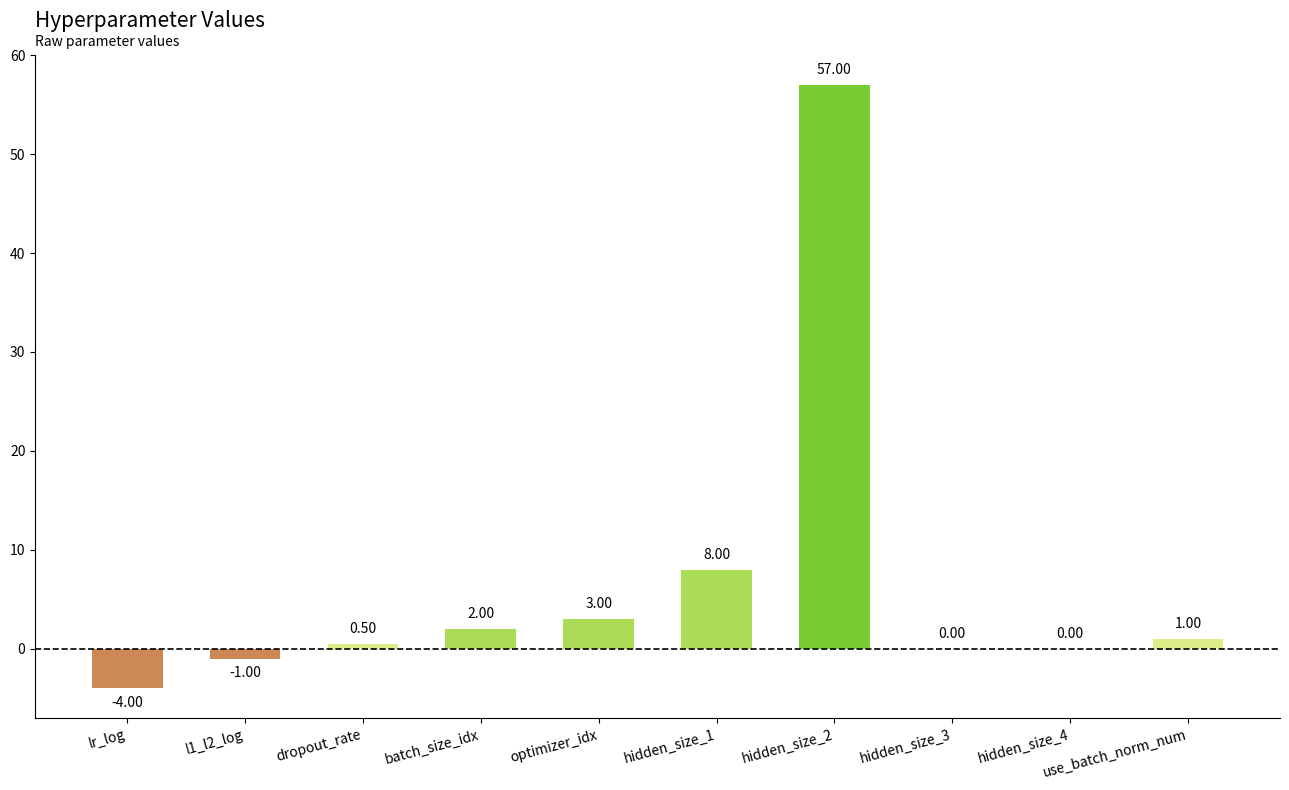

What is the difference between the values at hidden_size_2 and lr_log?

61.0